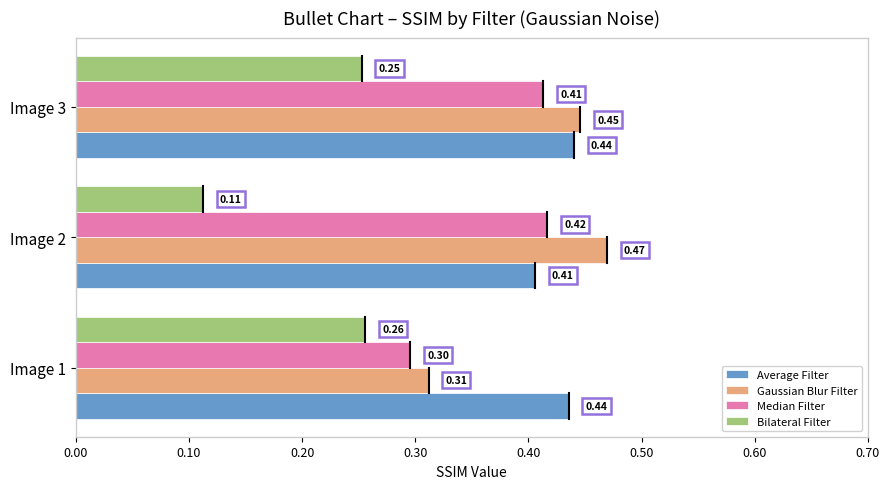

What is the sum of the Average Filter values at Image 3 and Image 1?

0.9